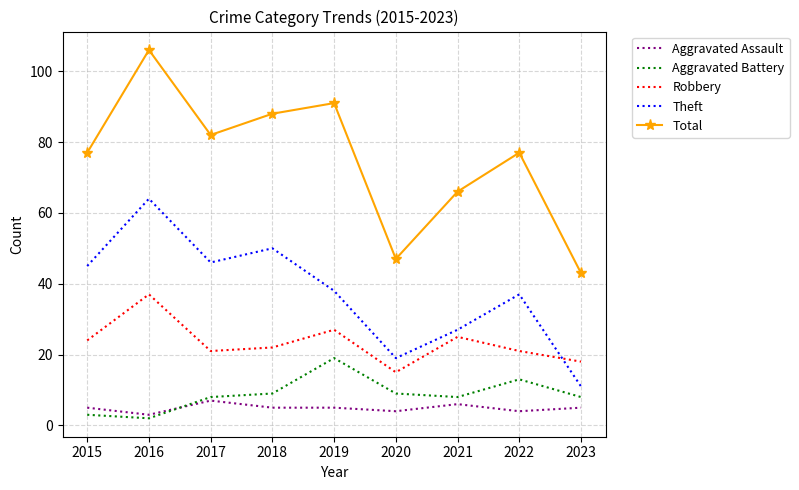

The value of Aggravated Assault at 2015 is 5. True or false?

True